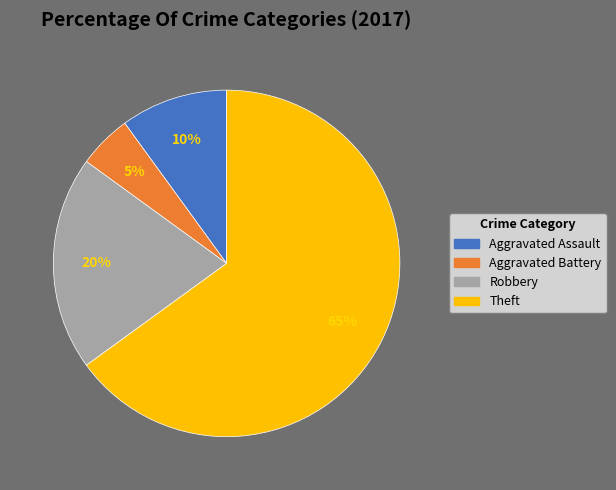

Count the number of slices in the pie.

4